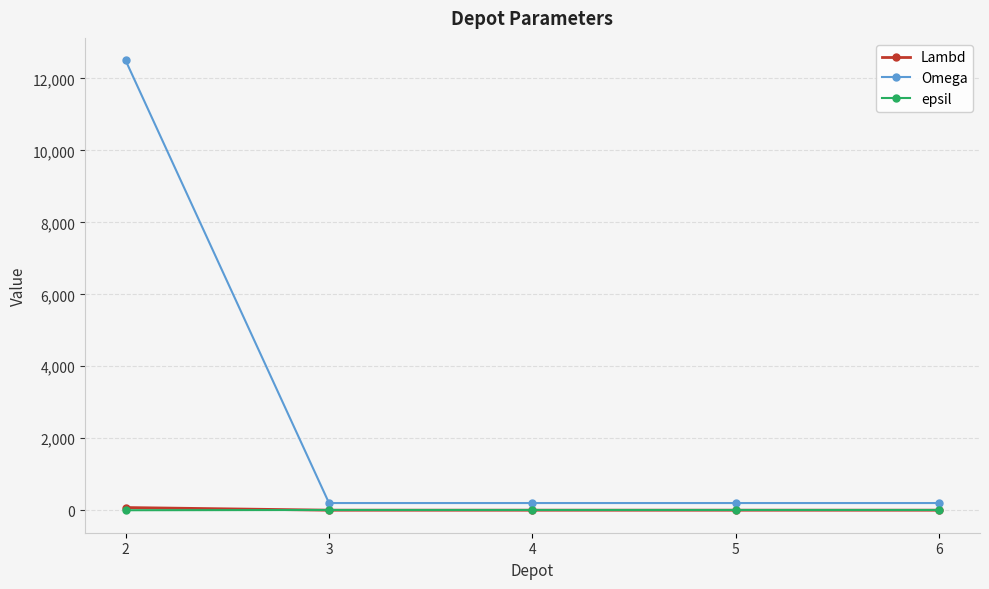

Which category has the highest value across all series?

2